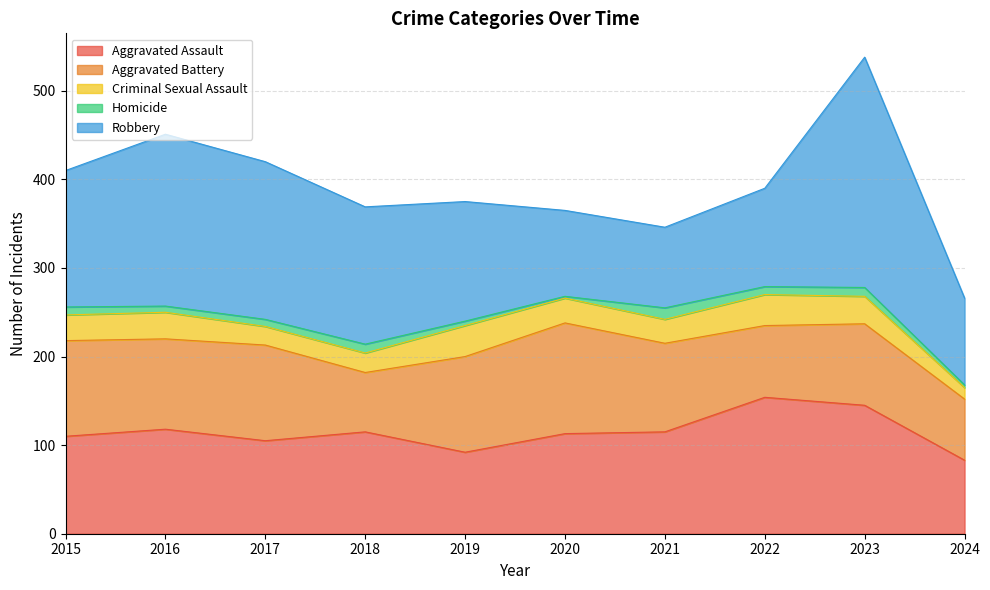

At which category does Homicide reach its first local peak?

2018